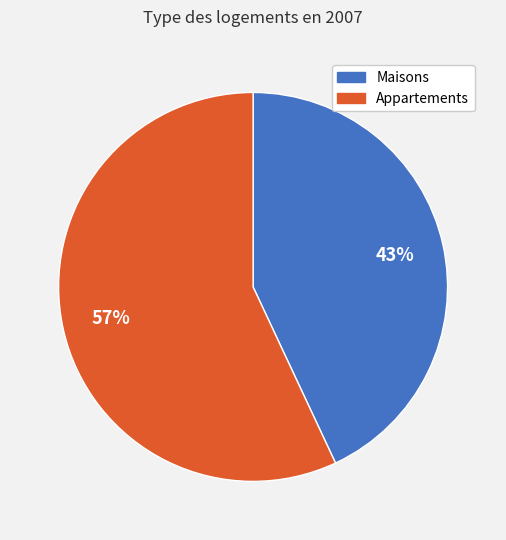

Does any single category account for the majority?

Yes